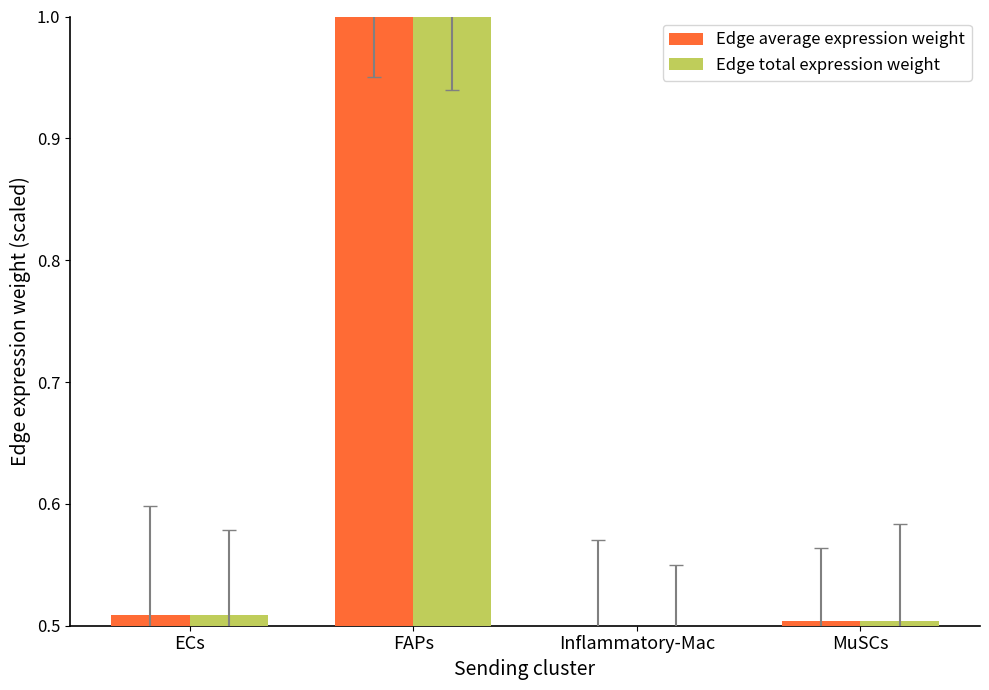

At how many categories does at least one series exceed 0?

4